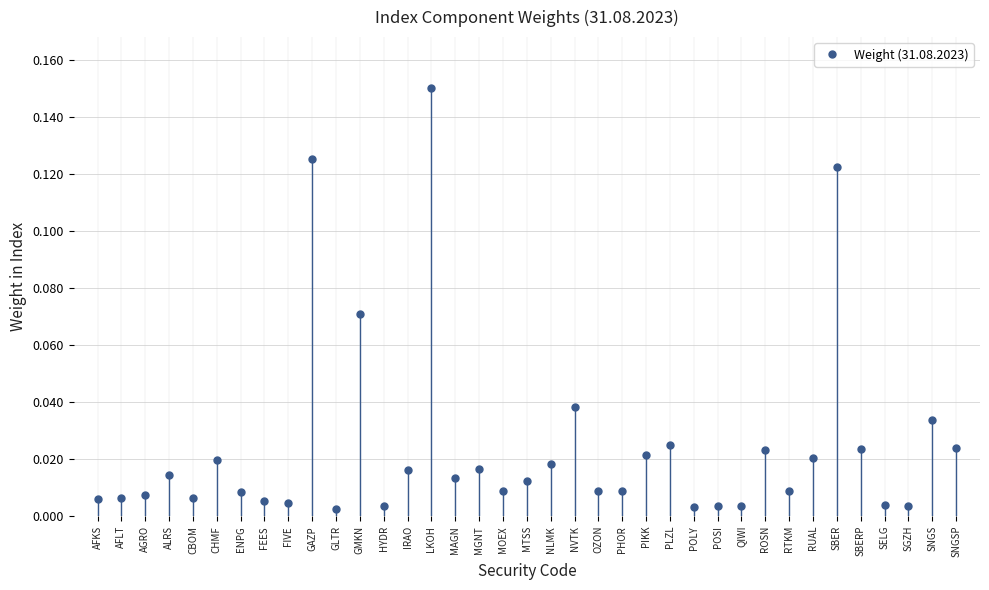

What is the sum of all values?

0.9